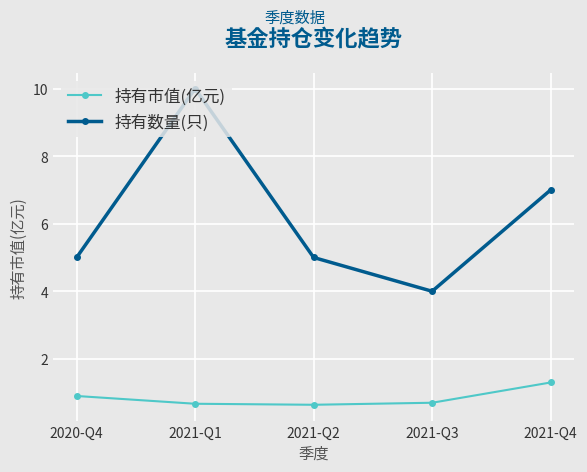

In 持有市值(亿元), how many points are lower than both neighbors (excluding endpoints)?

1